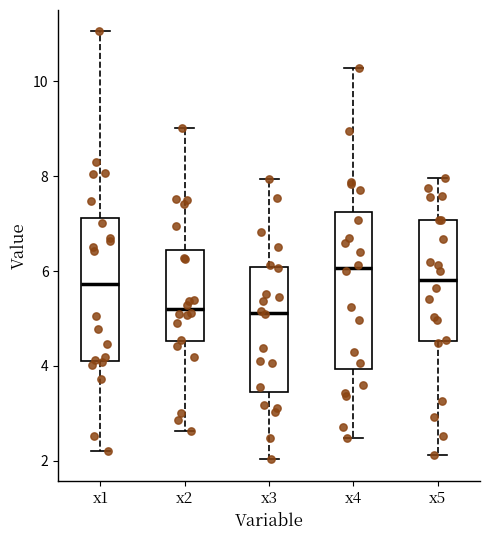

Comparing the boxes themselves (not the whiskers), which one is the tallest?

x4